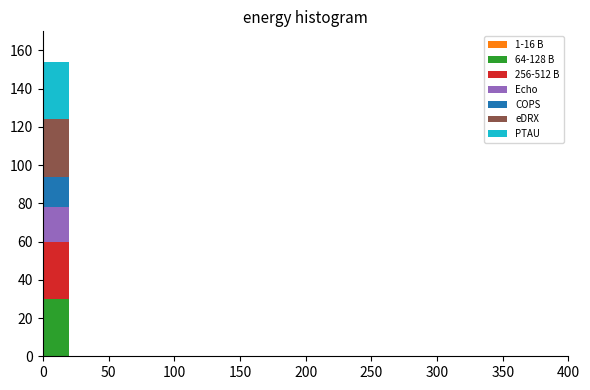

Which range on the x-axis has the tallest stacked bar (by total height)?

0 to 20